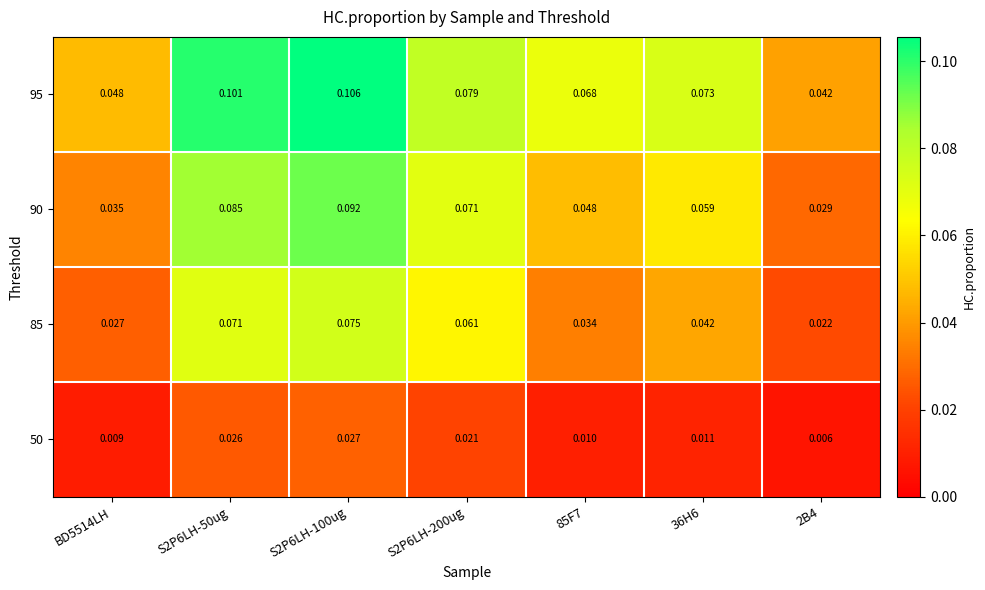

Is the value of 95 at S2P6LH-100ug greater than the value of 50 at 2B4?

Yes